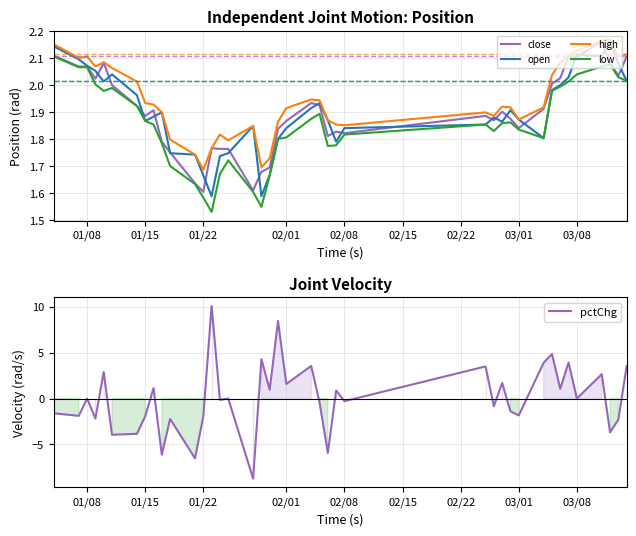

Which series ends up on top after the final intersection of pctChg and low?

pctChg